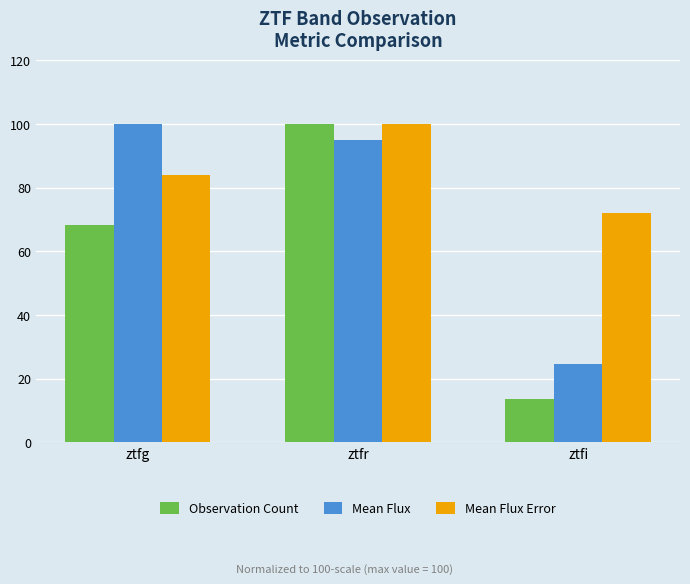

What are all the series names shown in the legend?

Observation Count, Mean Flux, Mean Flux Error